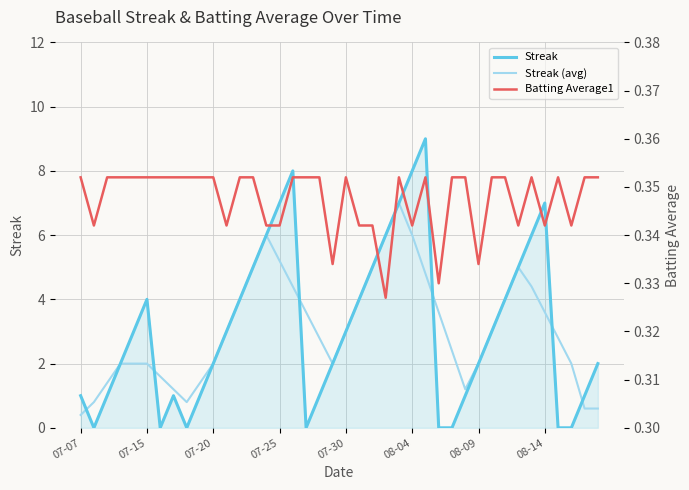

At which label does Streak (avg) reach its minimum?

07-07